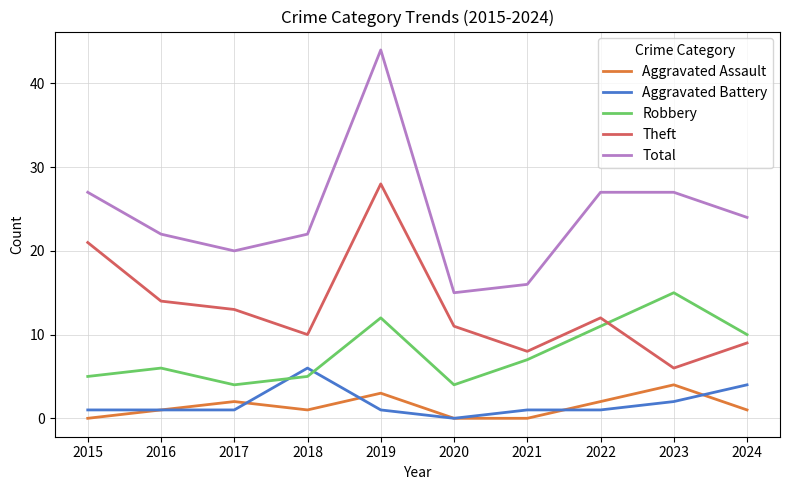

Where does the Total series first go above 24?

2015